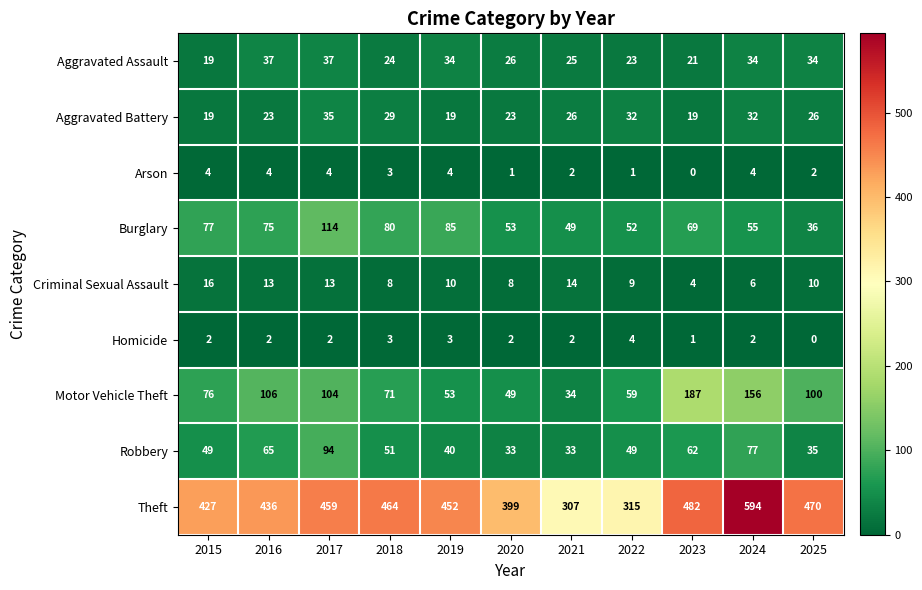

What is the sum of the Aggravated Battery values at 2015 and 2021?

45